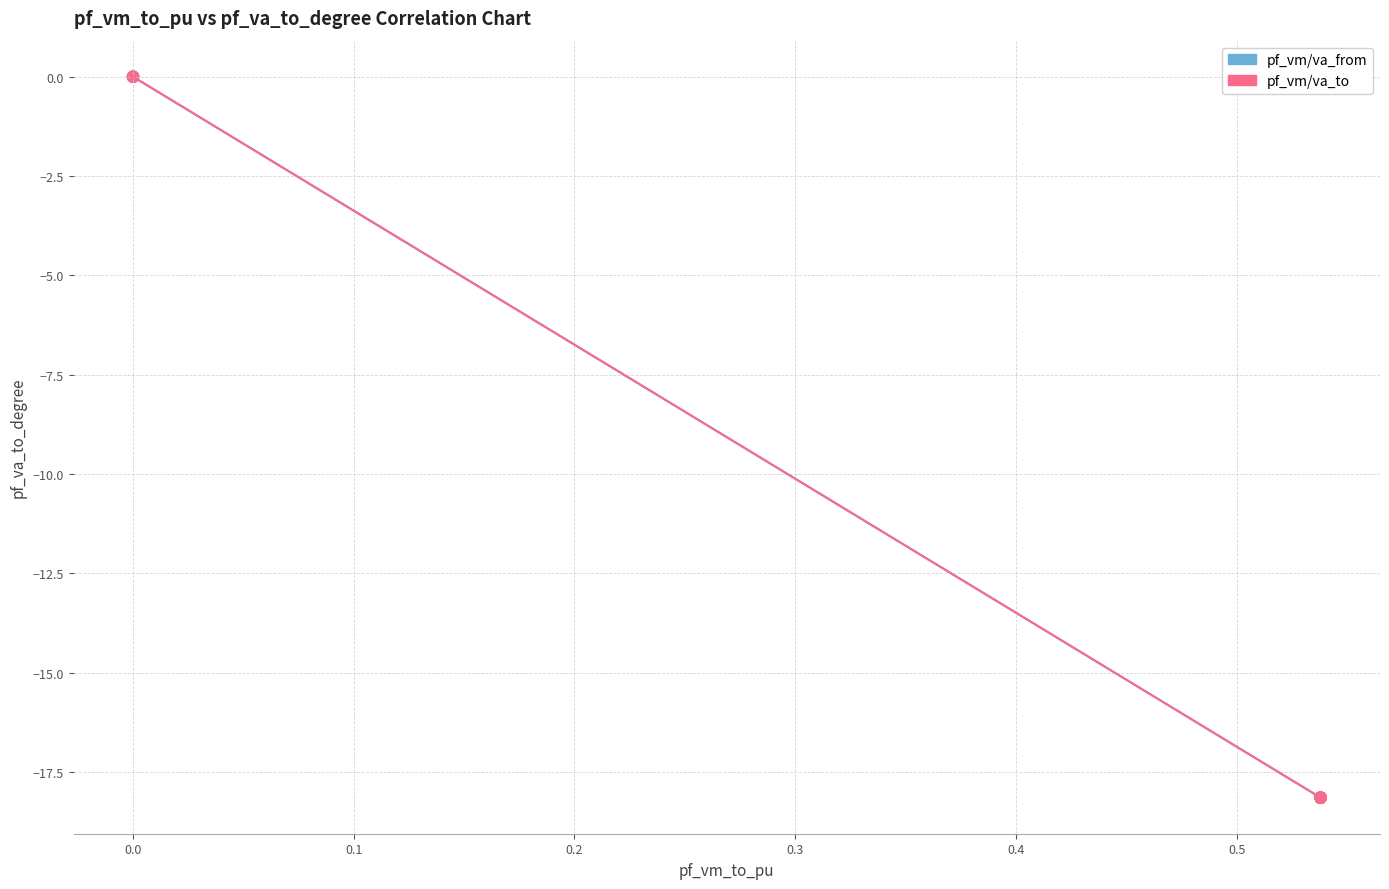

What are all the series names shown in the legend?

pf_vm/va_from, pf_vm/va_to